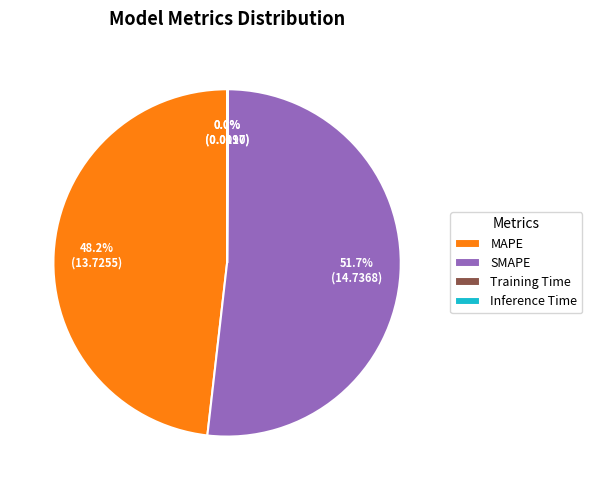

Is there a majority slice in this chart?

Yes